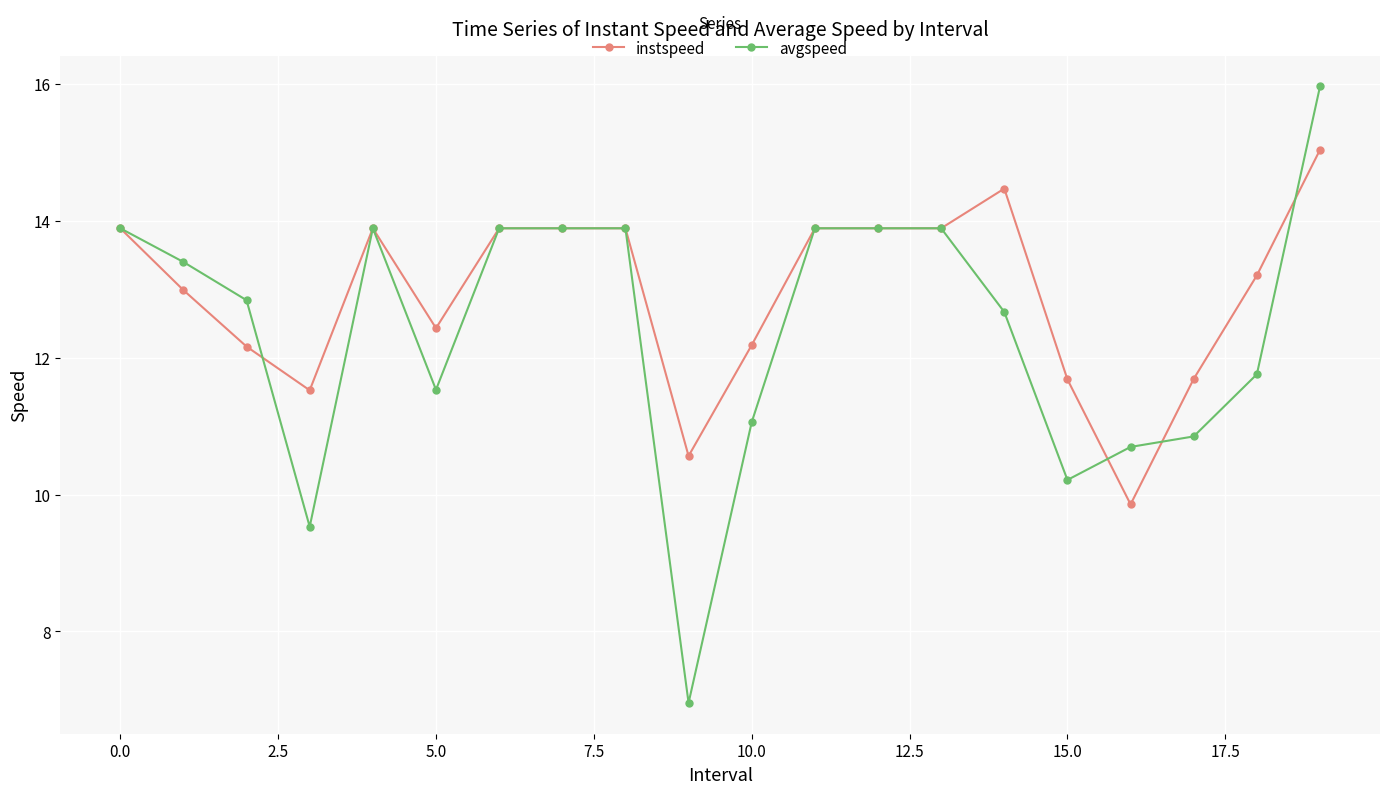

Which series has the largest total across all categories?

instspeed